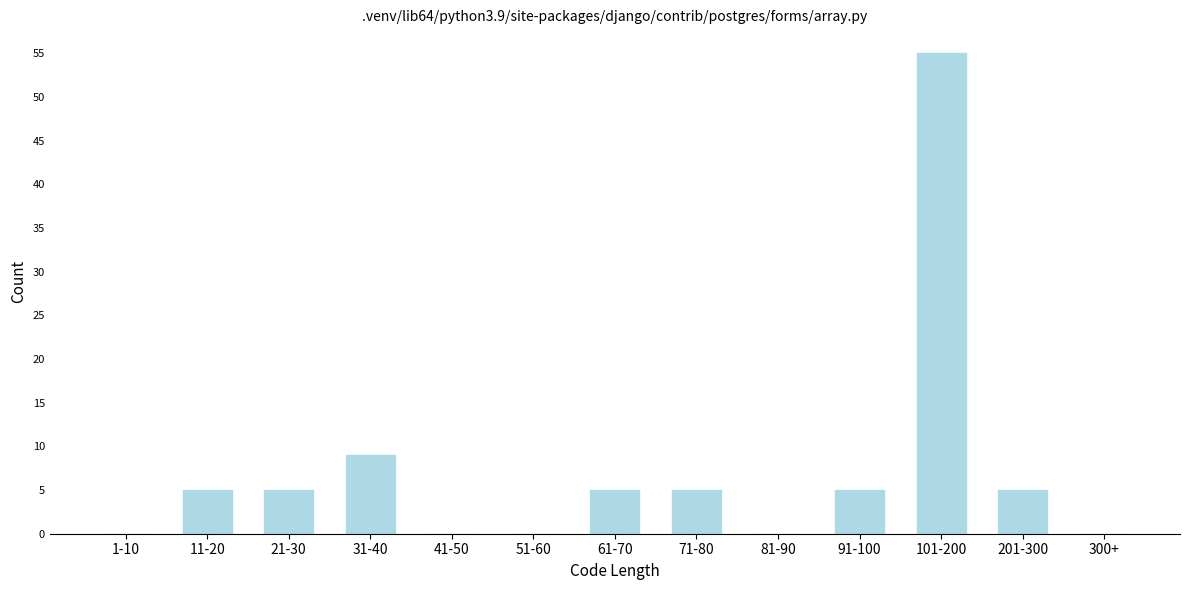

Reading left to right, list all the values displayed in this chart.

1-10=0	11-20=5	21-30=5	31-40=9	41-50=0	51-60=0	61-70=5	71-80=5	81-90=0	91-100=5	101-200=55	201-300=5	300+=0